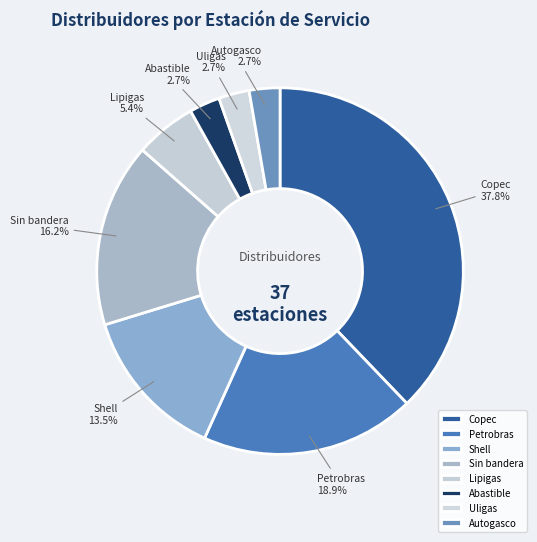

Combined, what portion of the pie is Autogasco and Lipigas?

8.1%